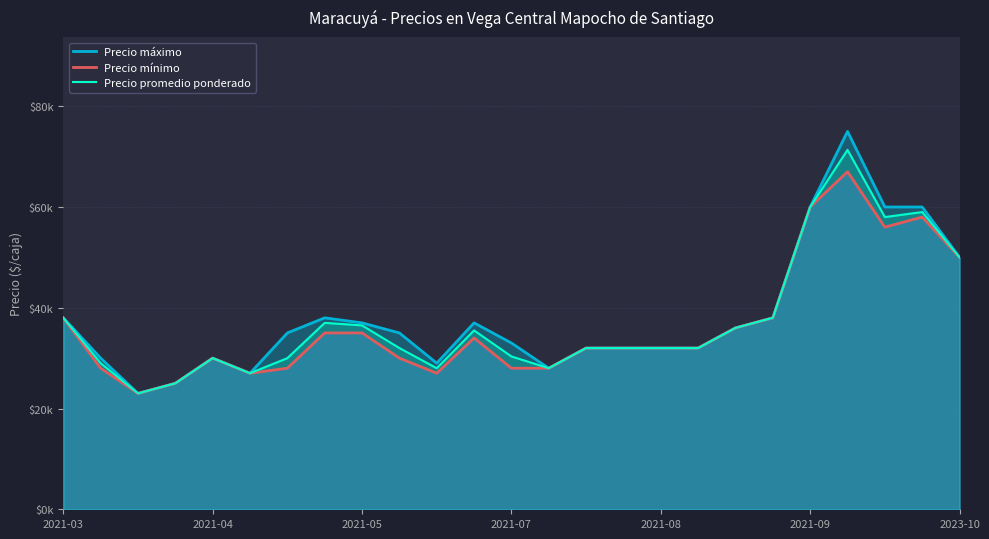

What is the highest value of the Precio mínimo series?

67000